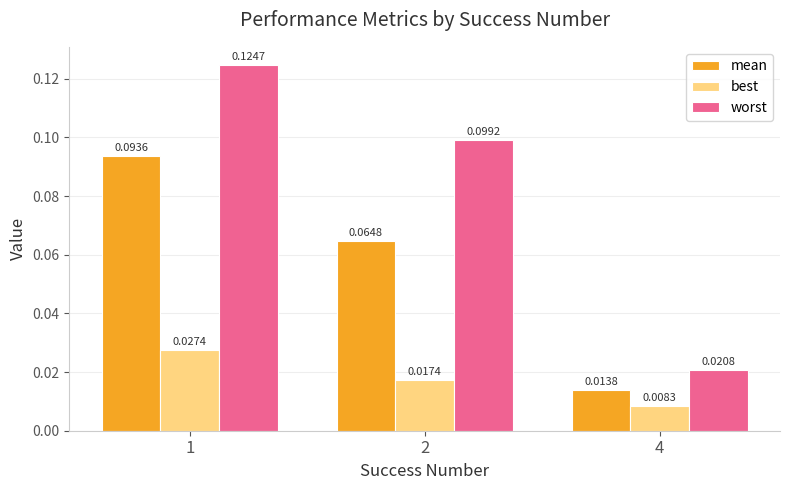

At which category is the sum across all series the highest?

1